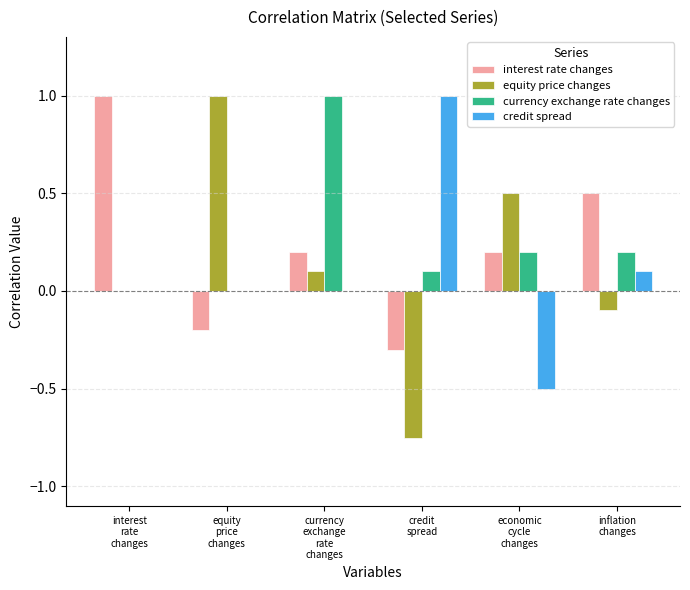

Is the value of equity price changes at credit
spread greater than the value of interest rate changes at equity
price
changes?

No